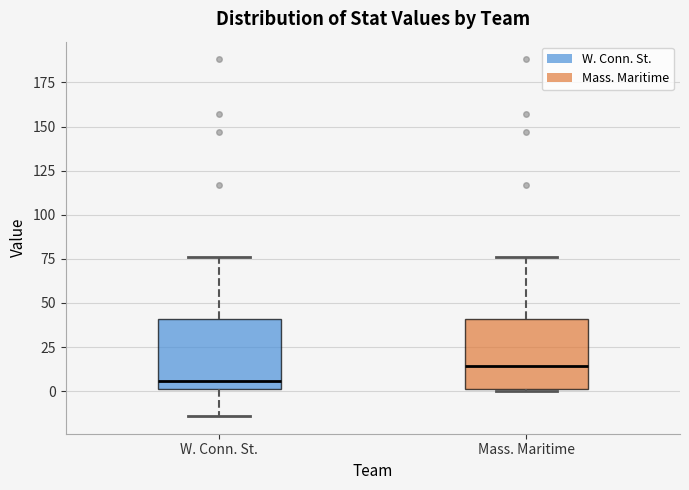

Reading left to right, read every box against the y-axis: the position of its median line, the range the box covers, and the ends of its whiskers. The values are not printed on the chart, so give them approximately, as read against the axis.

W. Conn. St.: median 5, box 0 to 40, whiskers -15 to 75
Mass. Maritime: median 15, box 0 to 40, whiskers 0 to 75